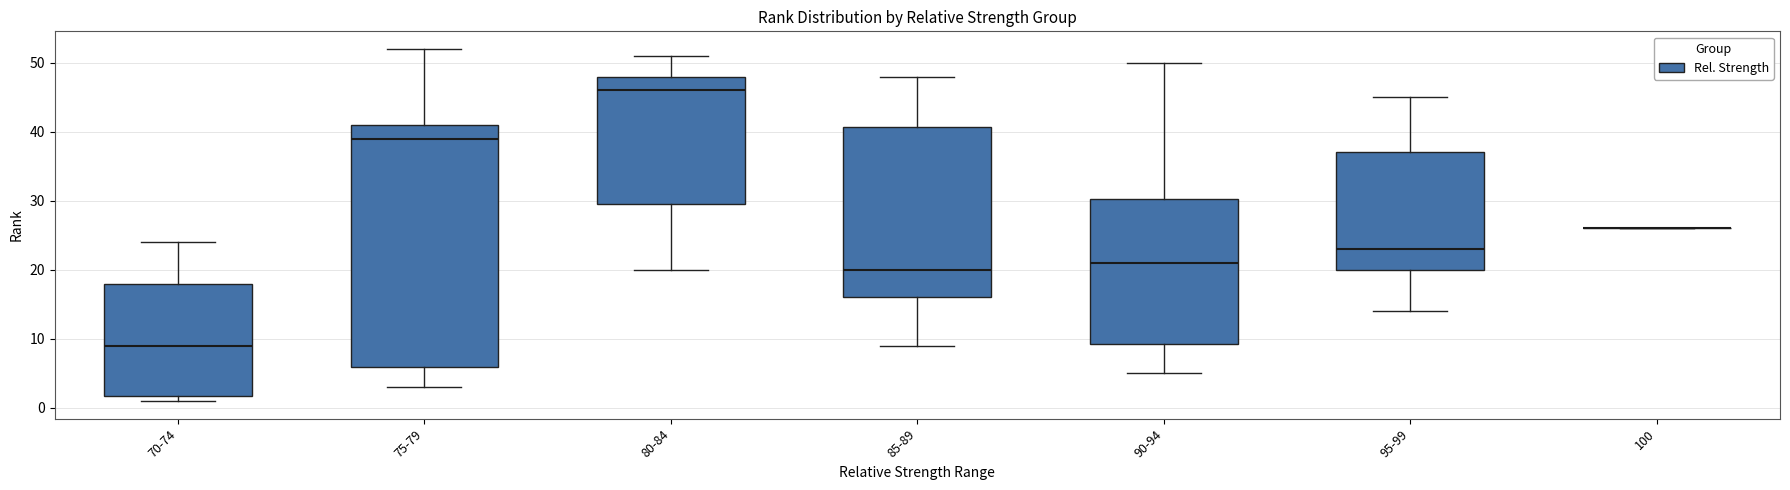

Reading left to right, transcribe this box plot: for each box, give where its median line is, the range the box spans, and where its two whiskers end, as read against the y-axis. The values are not printed on the chart, so give them approximately, as read against the axis.

70-74: median 9, box 2 to 18, whiskers 1 to 24
75-79: median 39, box 6 to 41, whiskers 3 to 52
80-84: median 46, box 30 to 48, whiskers 20 to 51
85-89: median 20, box 16 to 41, whiskers 9 to 48
90-94: median 21, box 9 to 30, whiskers 5 to 50
95-99: median 23, box 20 to 37, whiskers 14 to 45
100: box collapsed to a line at 26, whiskers 26 to 26